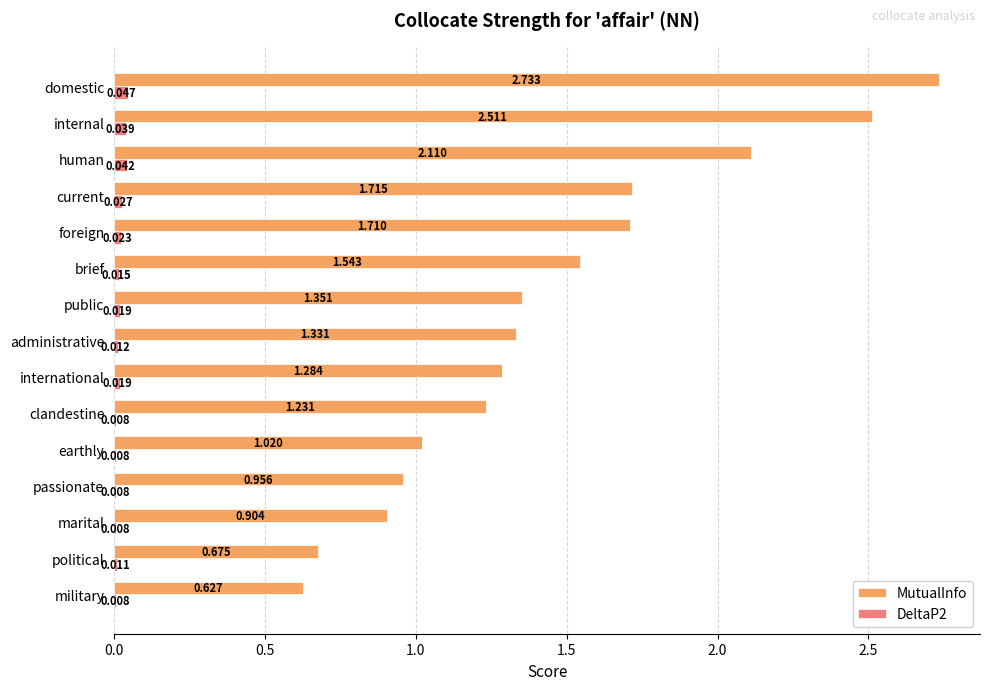

Which series changed the most between public and international?

MutualInfo